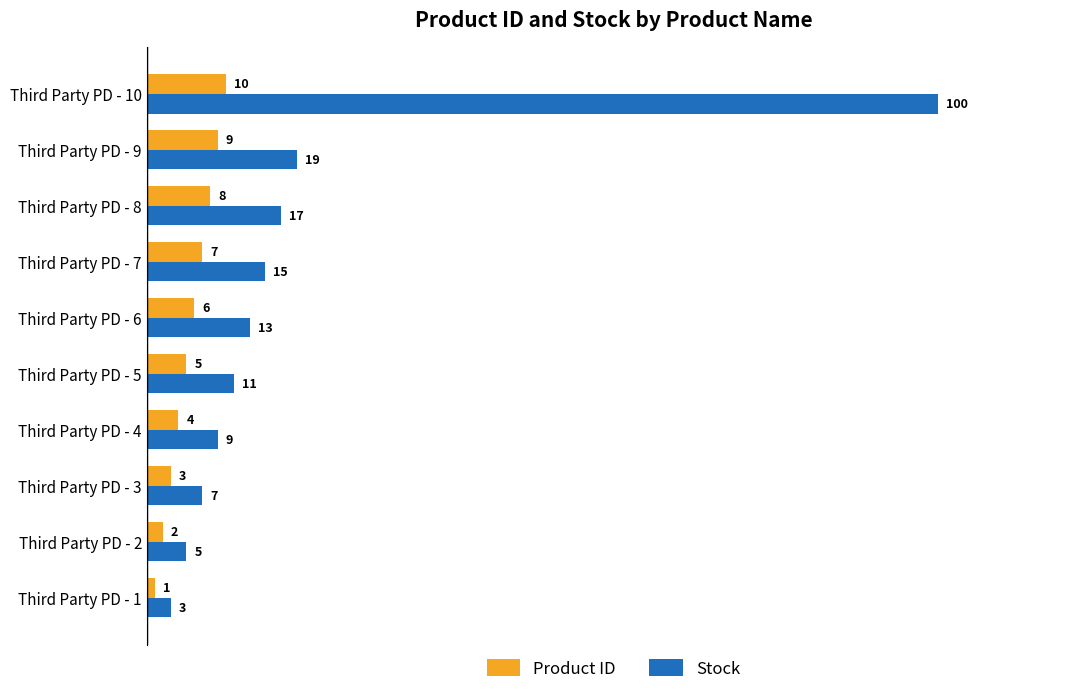

What is the approximate value of Stock at Third Party PD - 2, to the nearest 5?

5